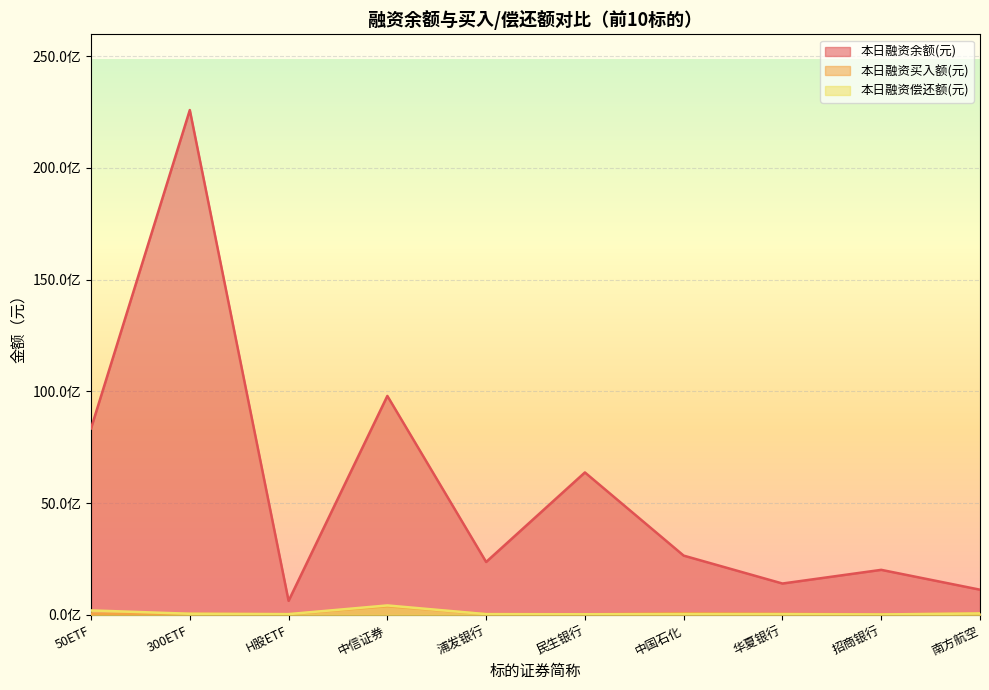

How many data points does each series have?

10